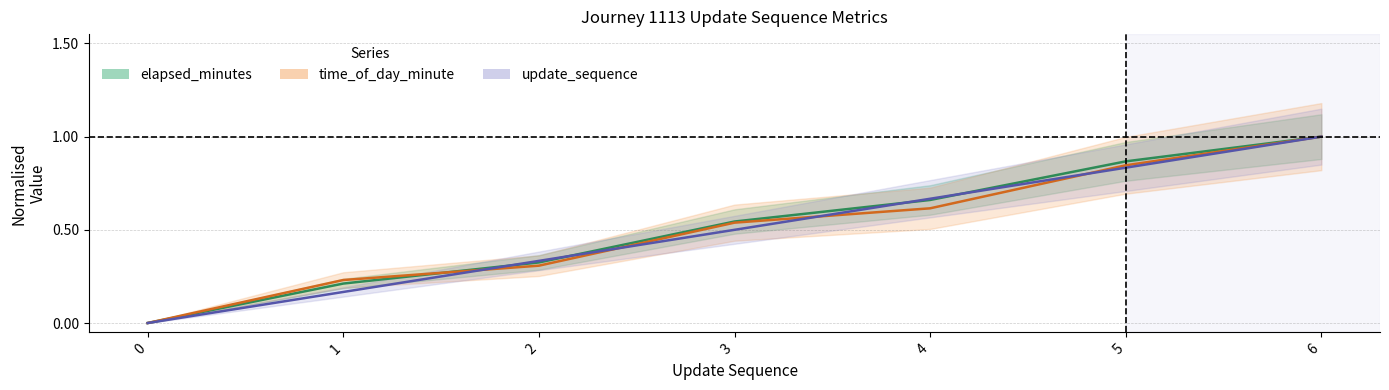

Between 2 and 6, which is larger?

6